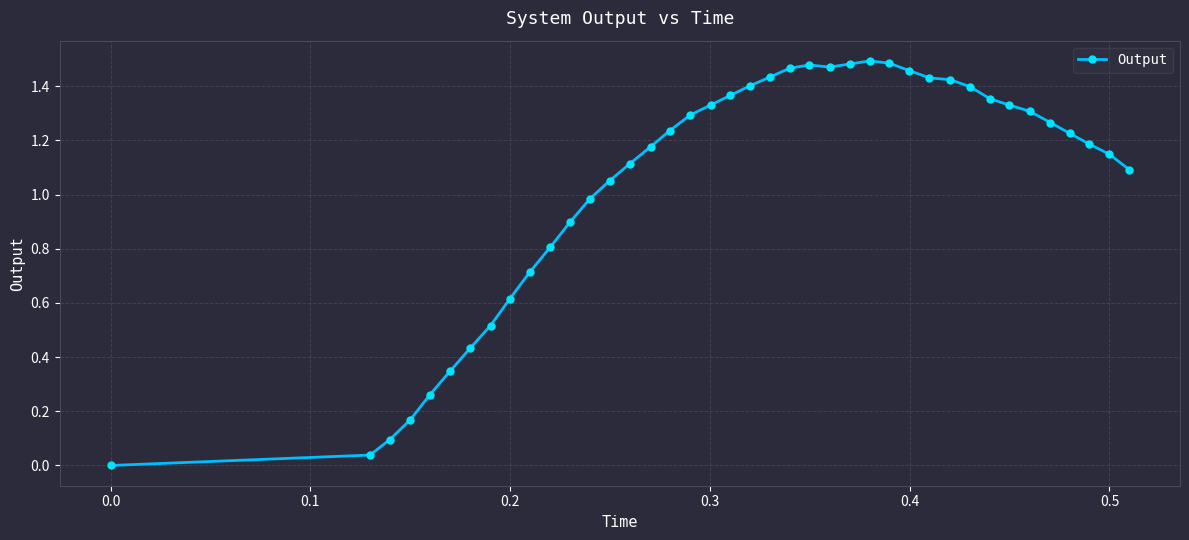

How many lines are shown in the chart?

1